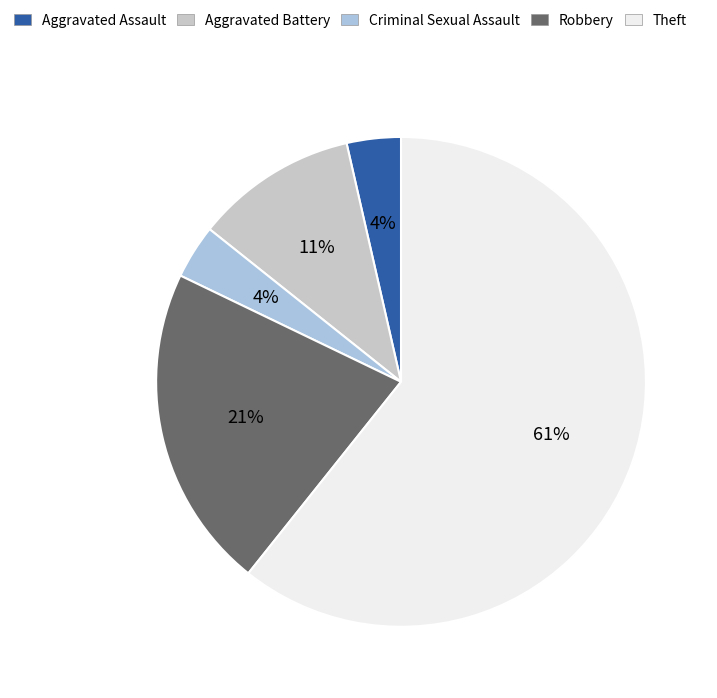

What is the largest slice in the pie chart?

Theft